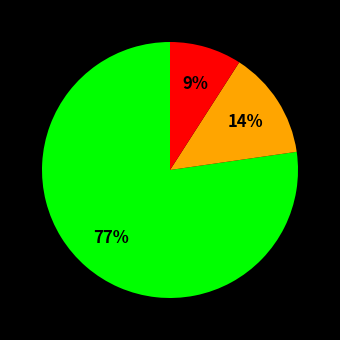

Does any single category account for the majority?

Yes